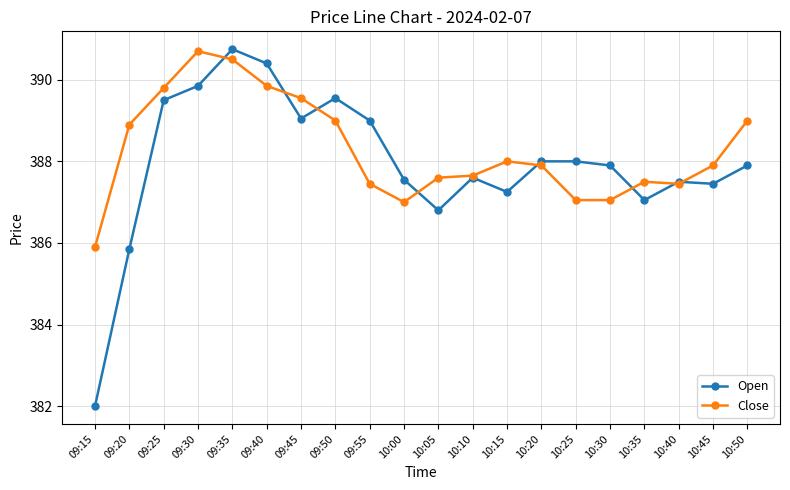

Is it true that Open equals 267.9 at 10:10?

False